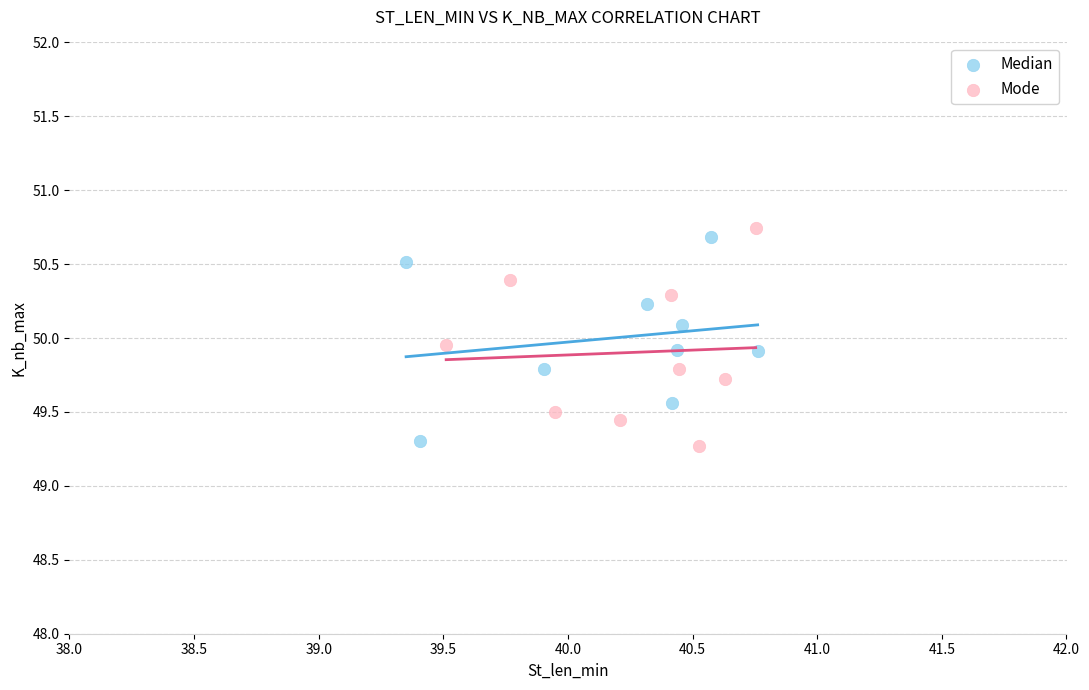

Which series has the largest Y range (max minus min)?

Mode